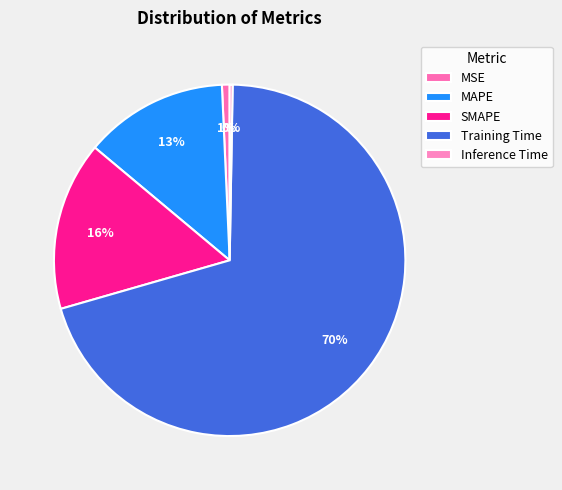

To the nearest percent, what portion does MSE represent?

1%